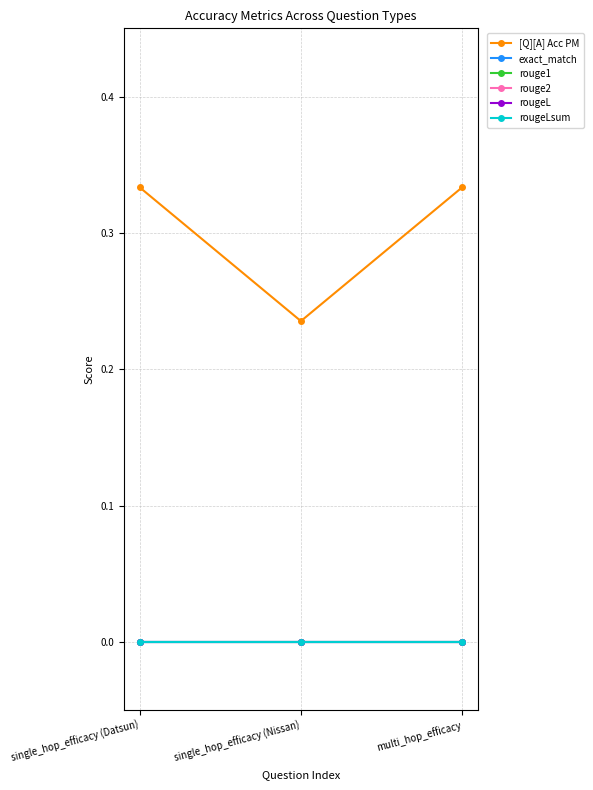

Between multi_hop_efficacy and single_hop_efficacy (Datsun), which is larger?

multi_hop_efficacy